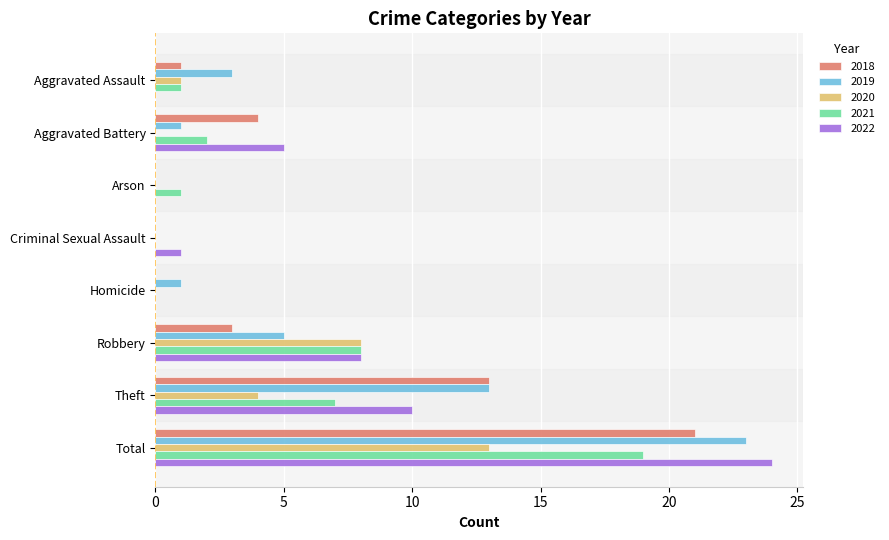

Which category has the highest value across all series?

Total